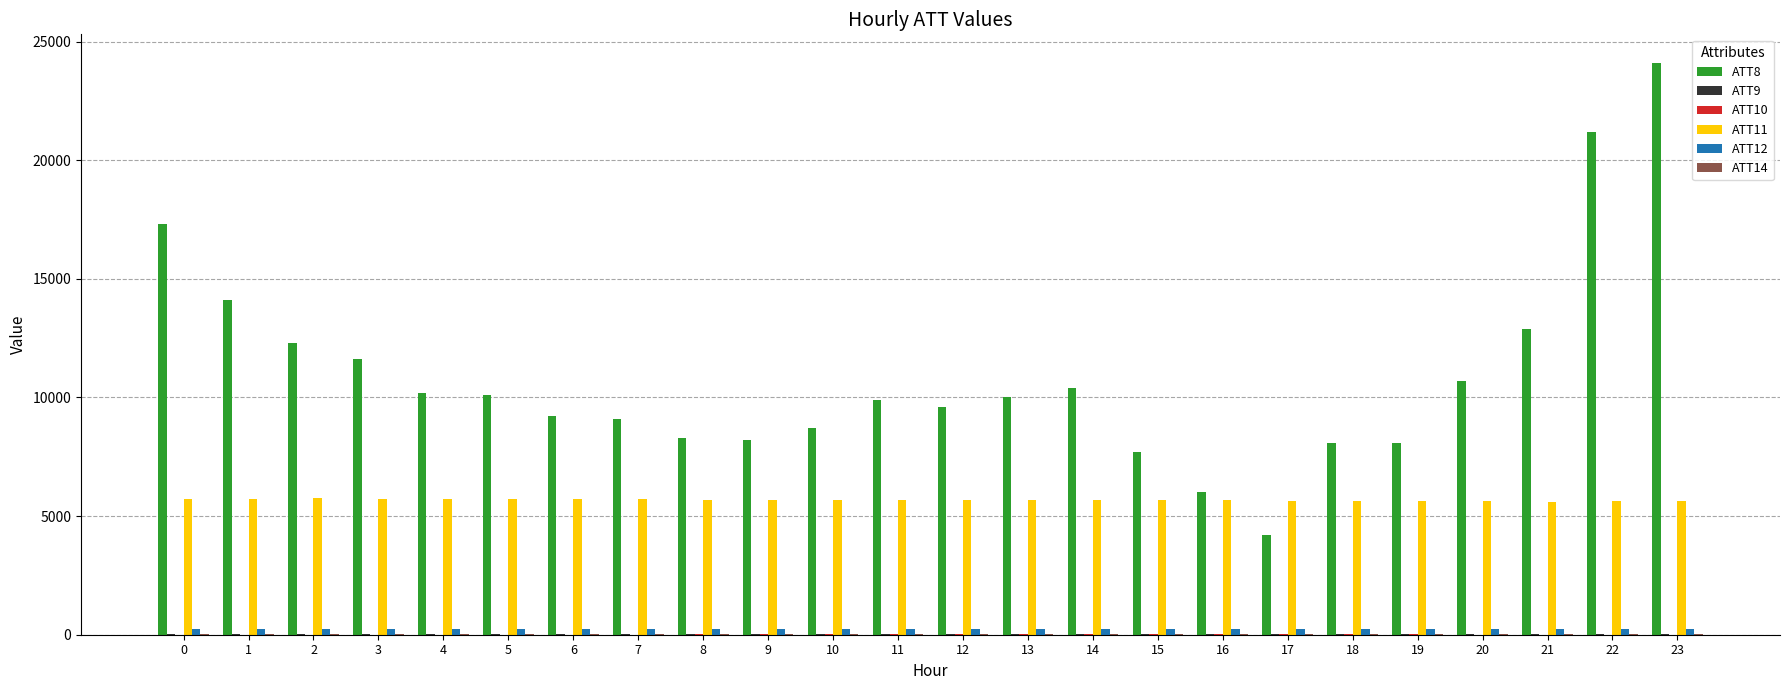

Is the value of ATT12 at 20 greater than the value of ATT11 at 11?

No